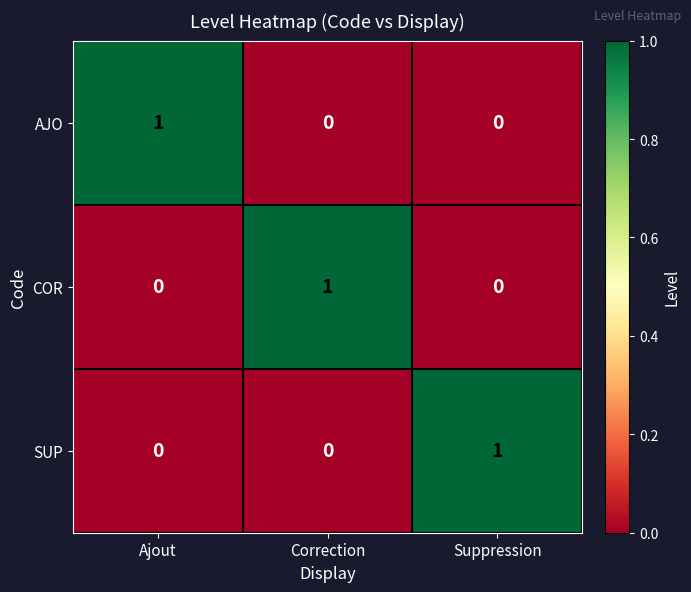

How many COR values are between 0 and 1?

3